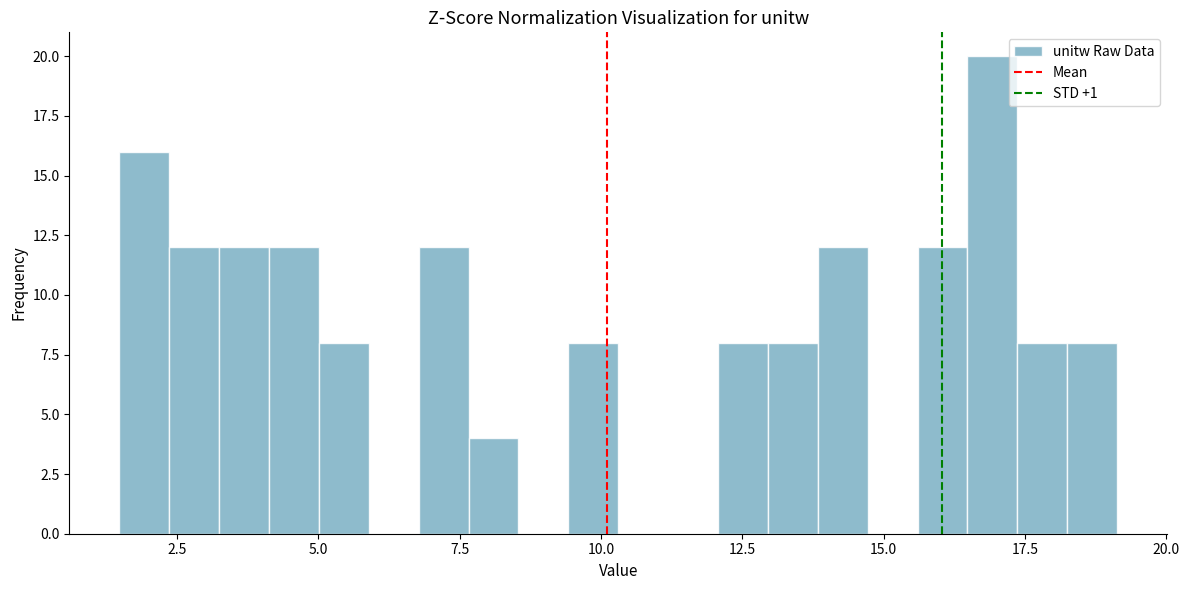

Read against the x-axis, roughly where is the centre of the tallest bar?

17.0